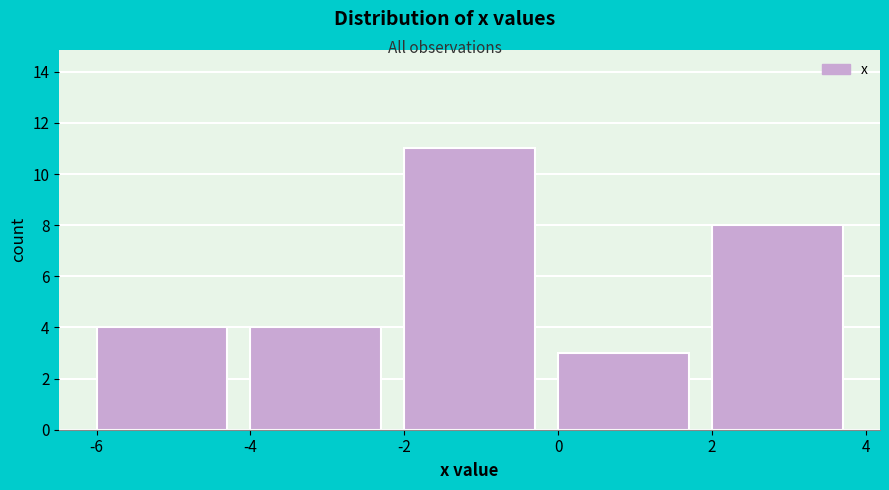

How tall is the bar that spans -6 to -4 on the x-axis? The values are not printed on the chart, so give them approximately, as read against the axis.

4